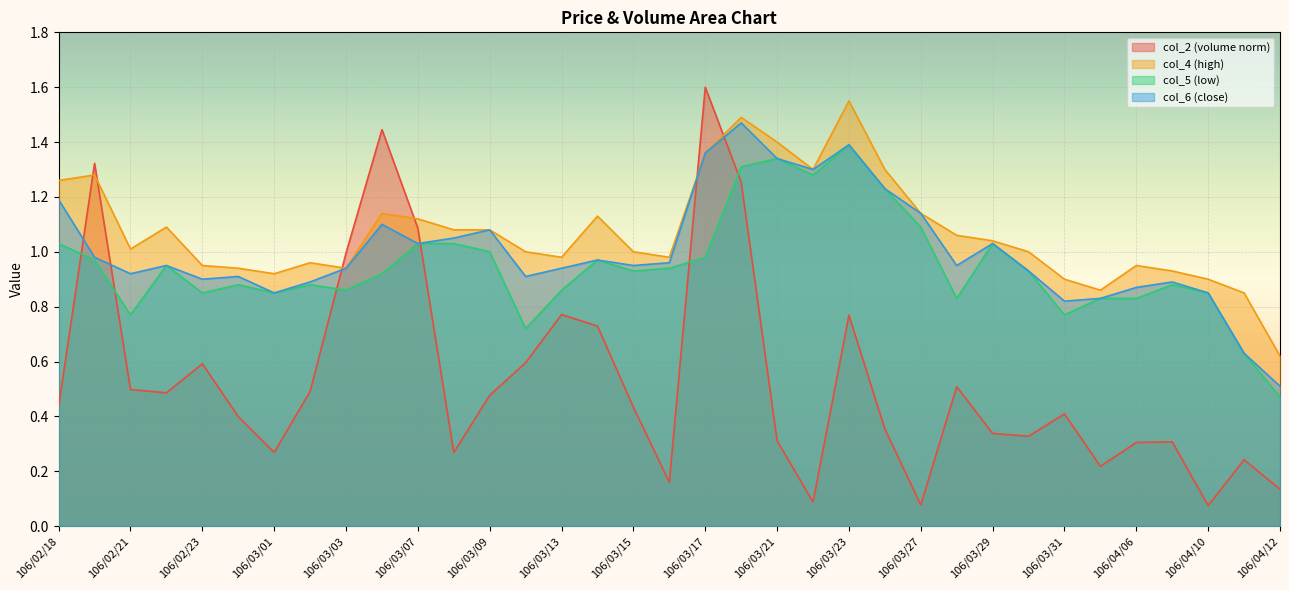

What is the difference between the second highest and minimum values in the col_6 series?

0.9